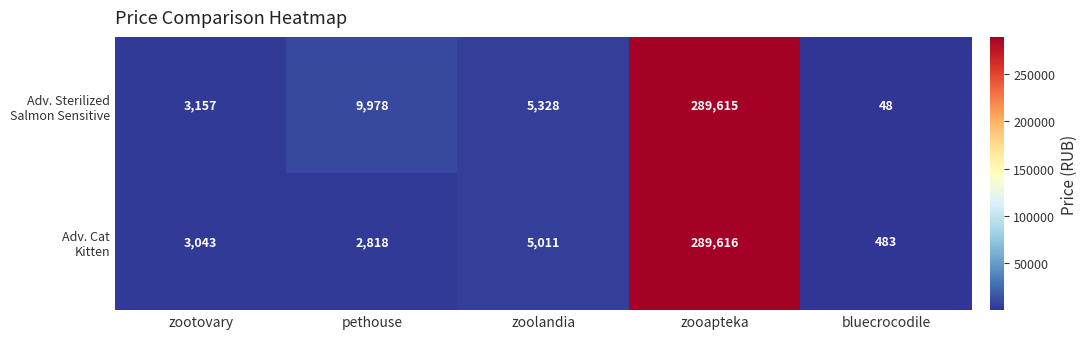

How many categories are shown in the chart?

5